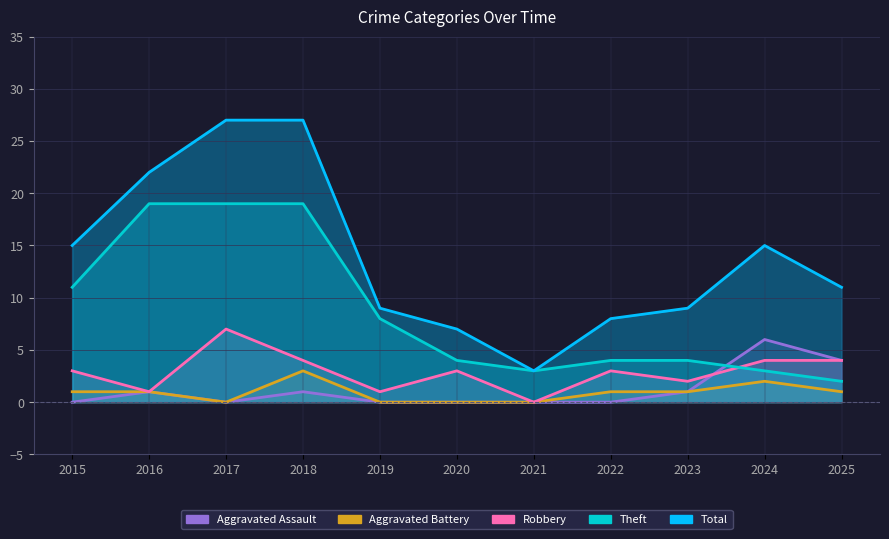

Where does the Robbery series first go above 3?

2017